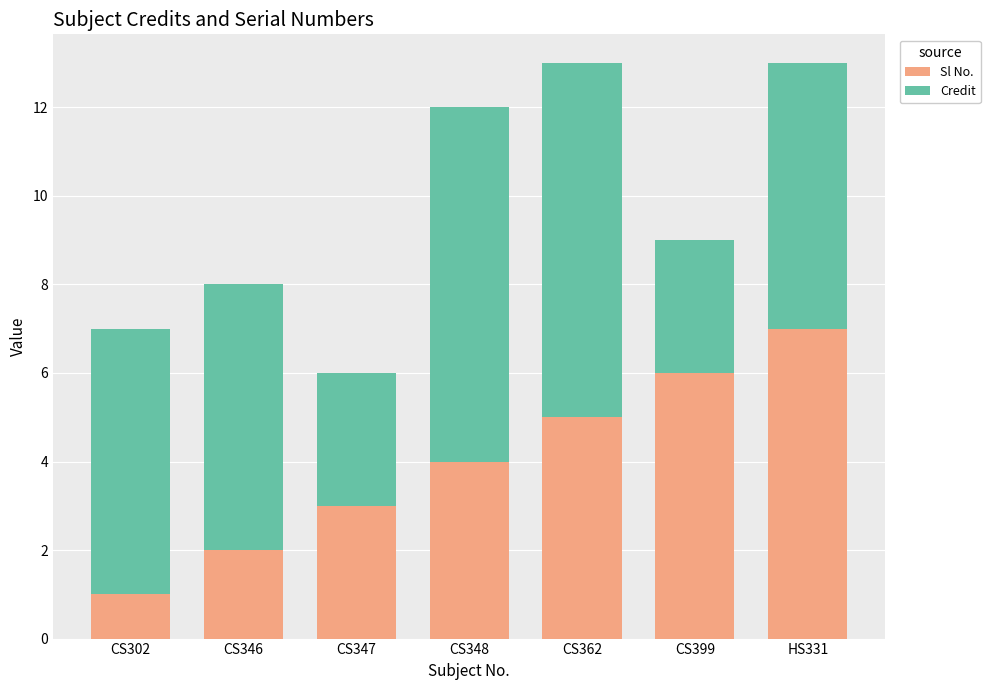

What is the average value of the Sl No. series?

4